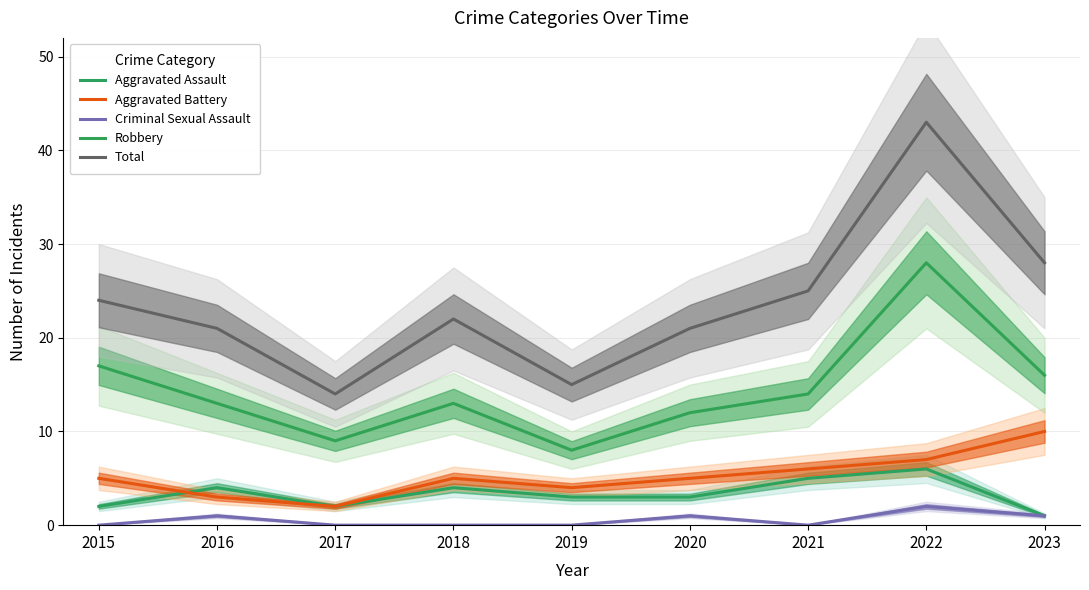

At which category does Aggravated Battery reach its first local valley?

2017